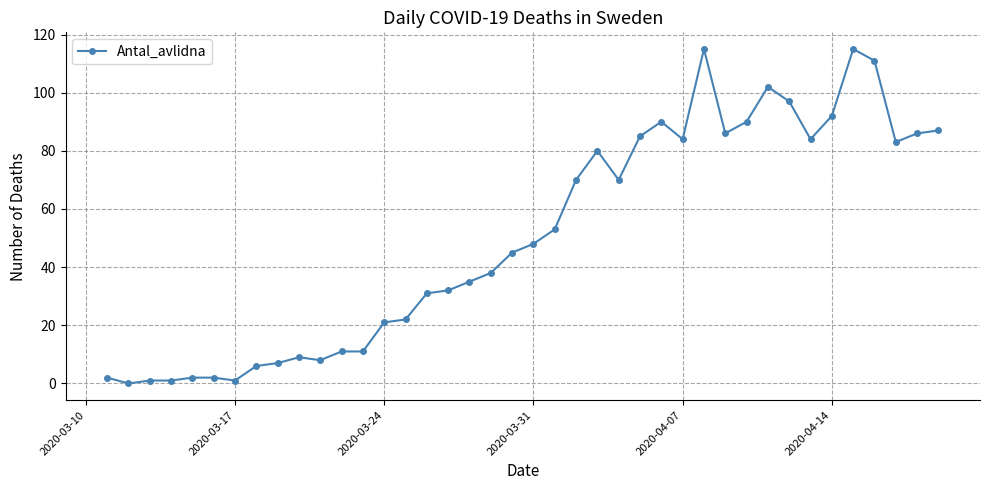

What is the difference between the maximum and minimum values?

115